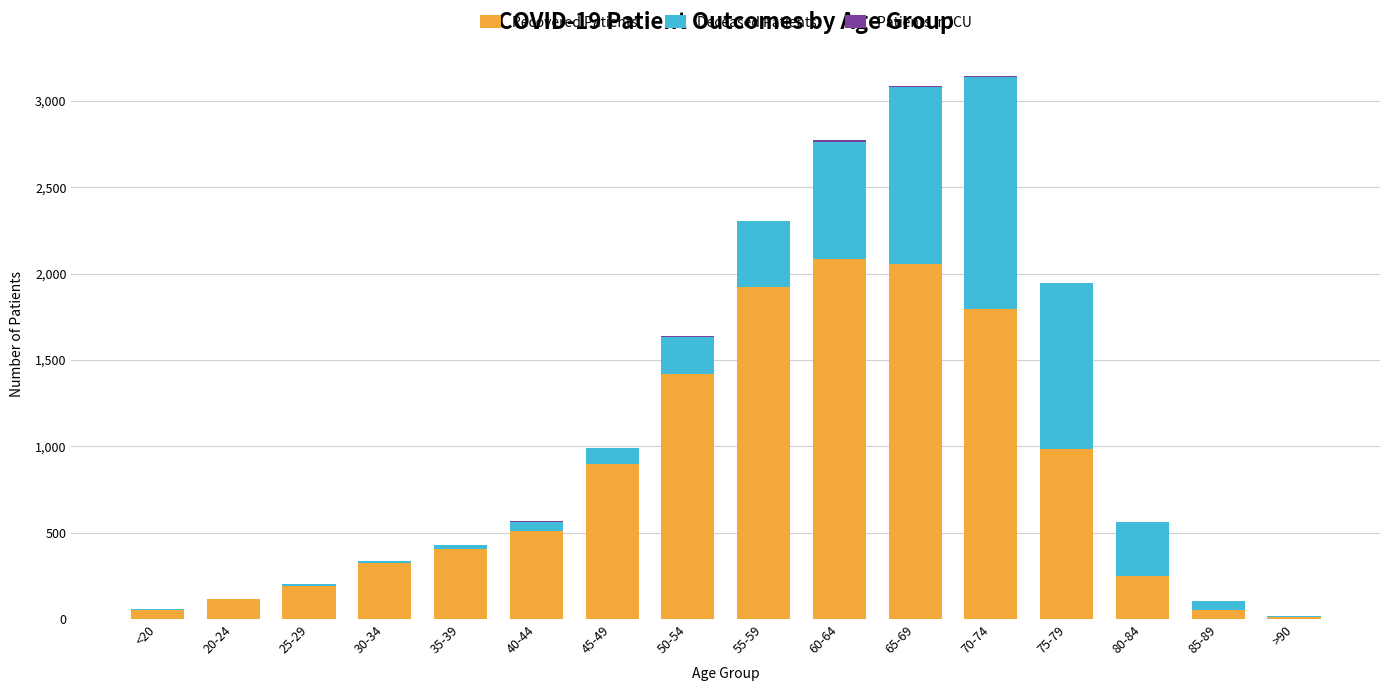

The value of Recovered Patients at 60-64 is 2083. True or false?

True